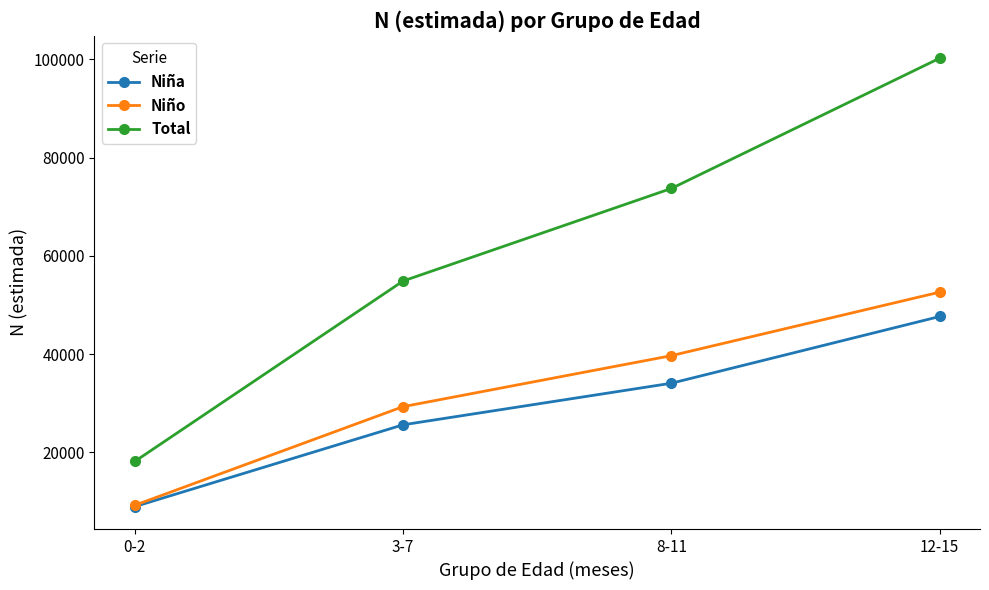

What are all the series names shown in the legend?

Niña, Niño, Total